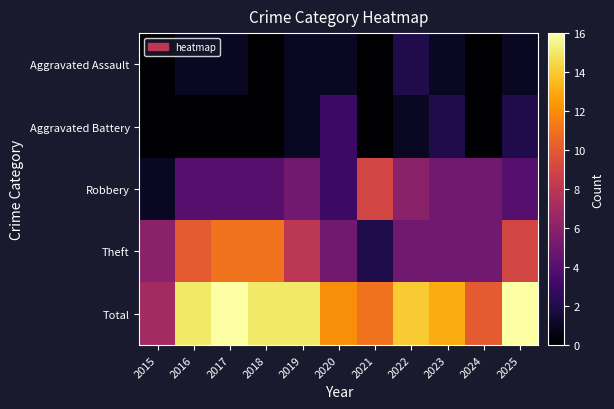

At which category does the chart reach its peak across all series?

2017